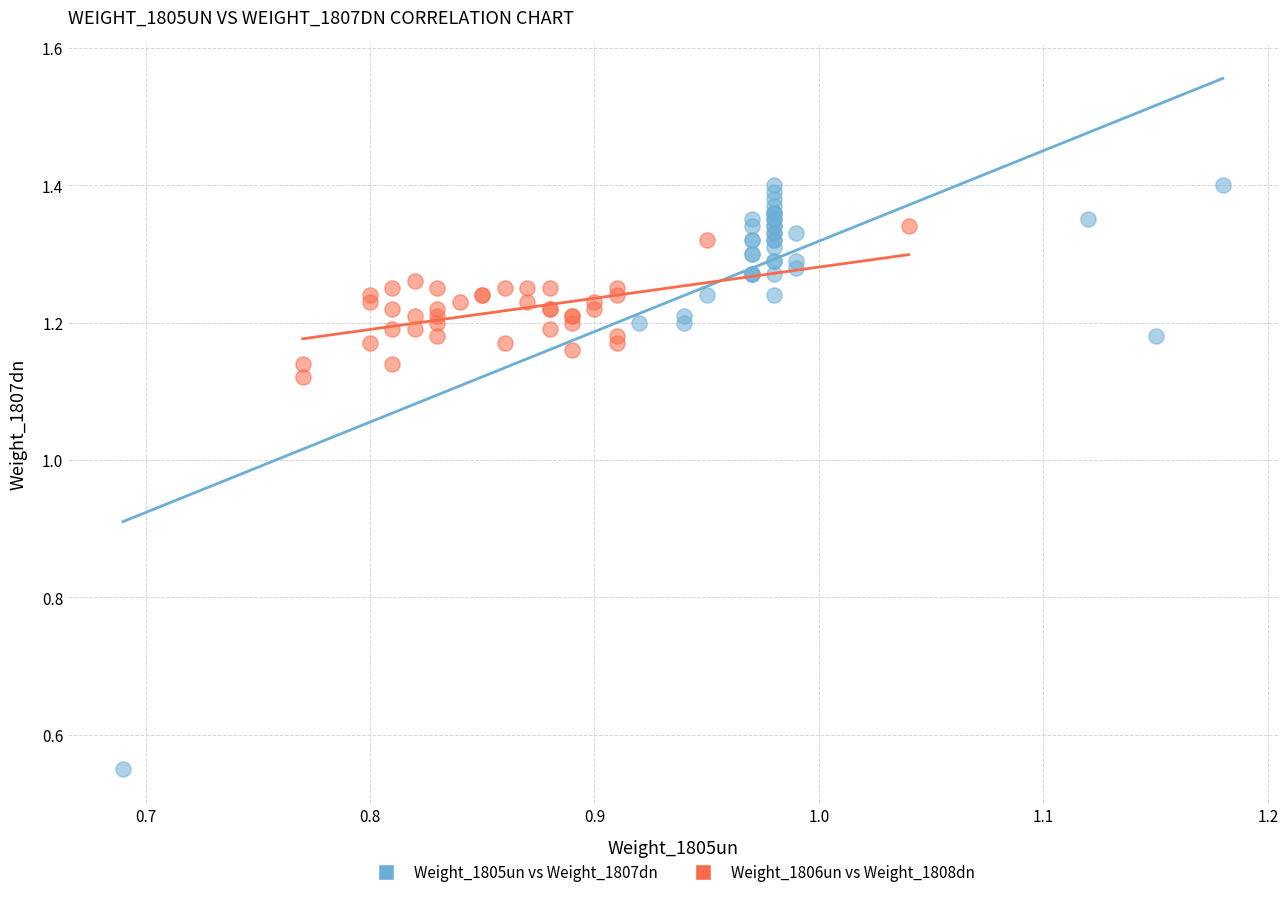

Which series reaches the maximum Y coordinate?

Weight_1805un vs Weight_1807dn